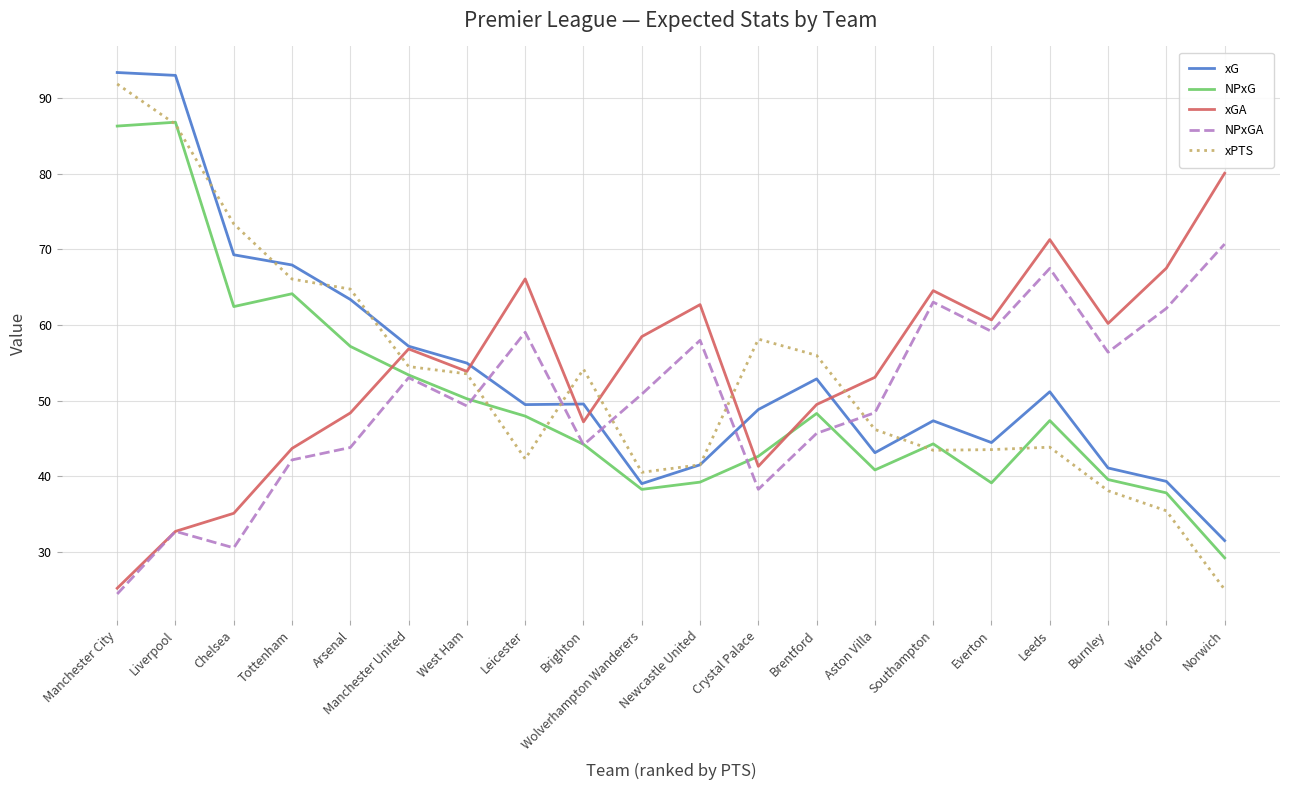

What are all the series names shown in the legend?

xG, NPxG, xGA, NPxGA, xPTS